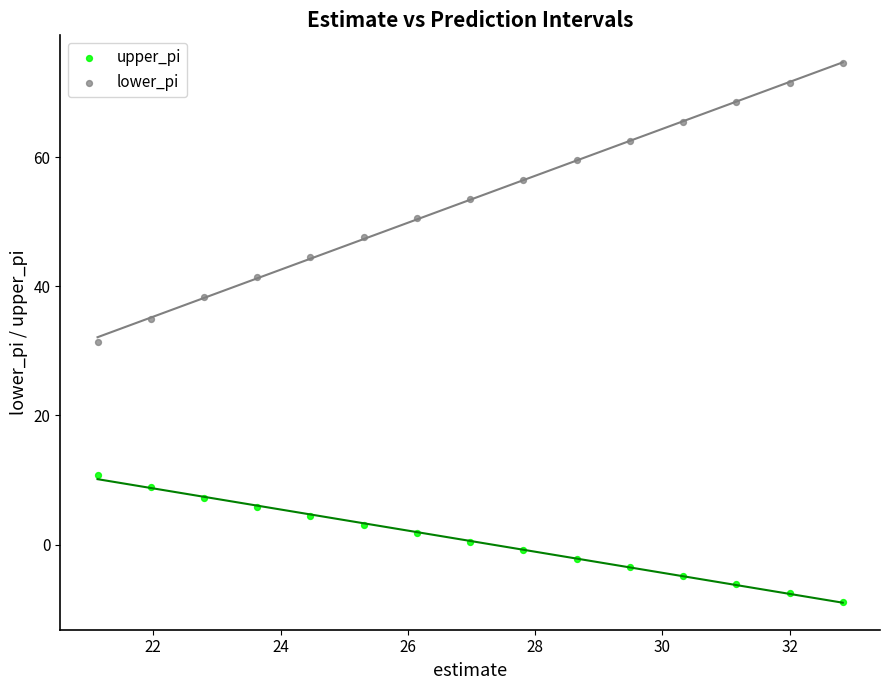

Which series has the widest spread of Y values?

upper_pi